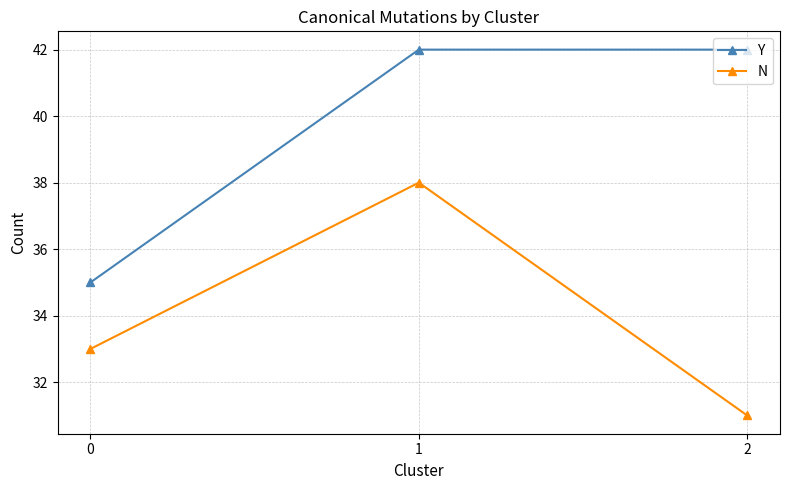

Which series changed the most between 0 and 1?

Y